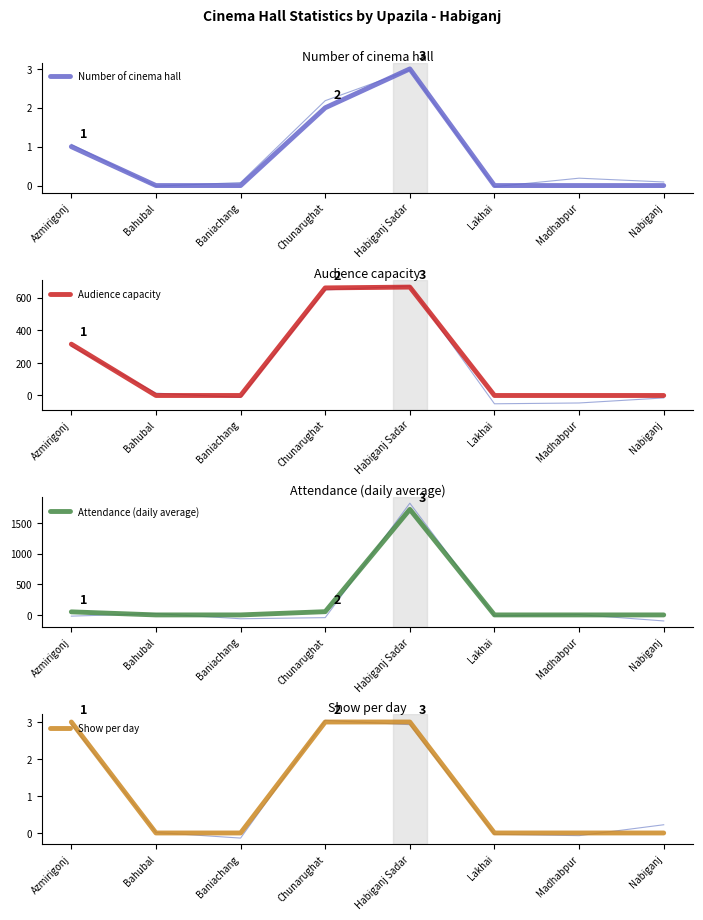

What is the difference between the maximum and second lowest values in the Attendance (daily average) series?

1723